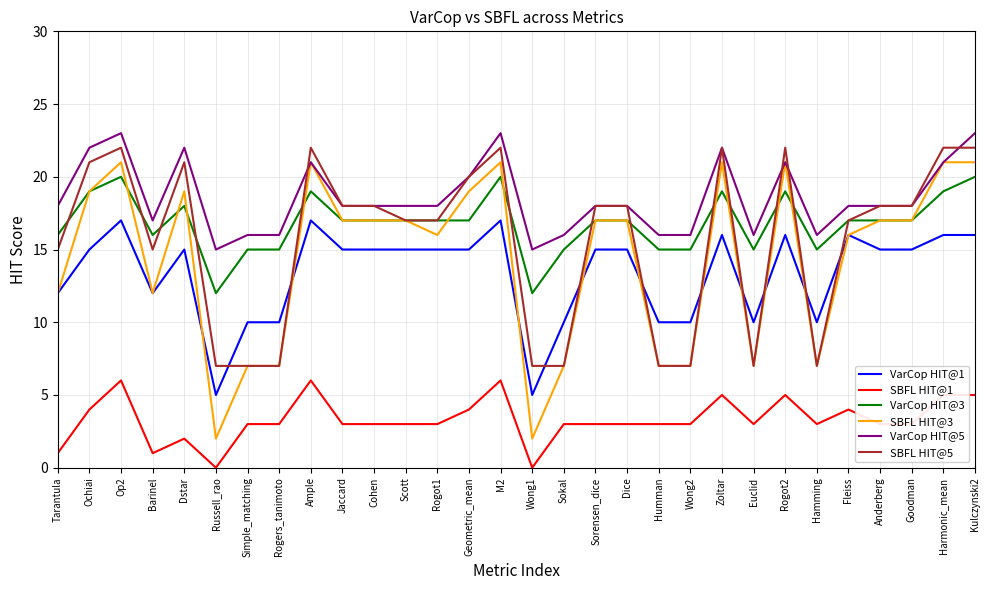

What is the total value across all series at Russell_rao?

41